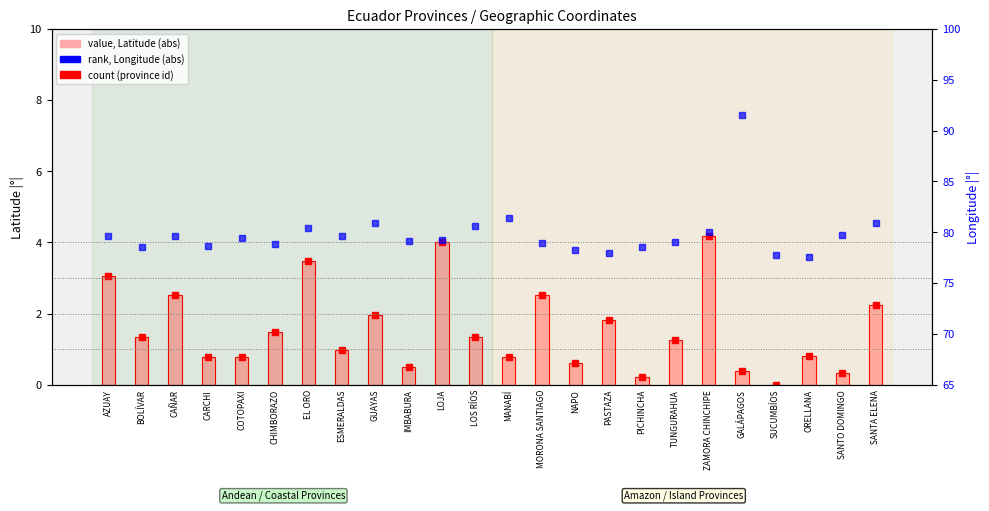

At how many categories does at least one series exceed 68?

24